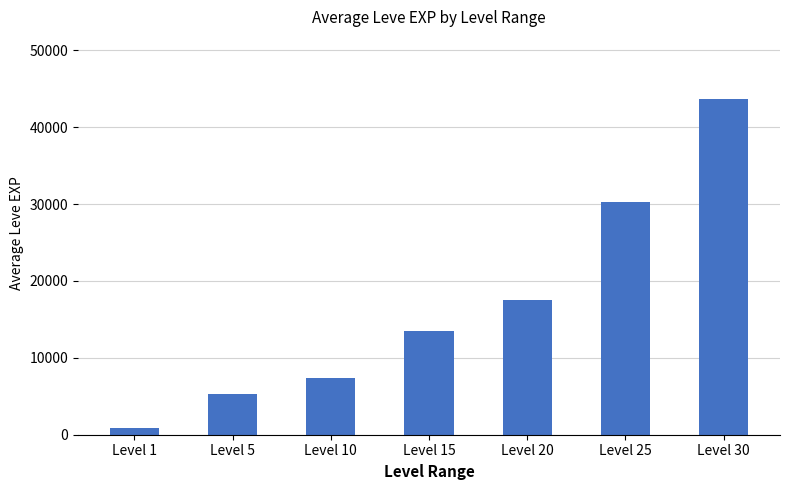

The value at Level 20 is 17486.7. True or false?

True